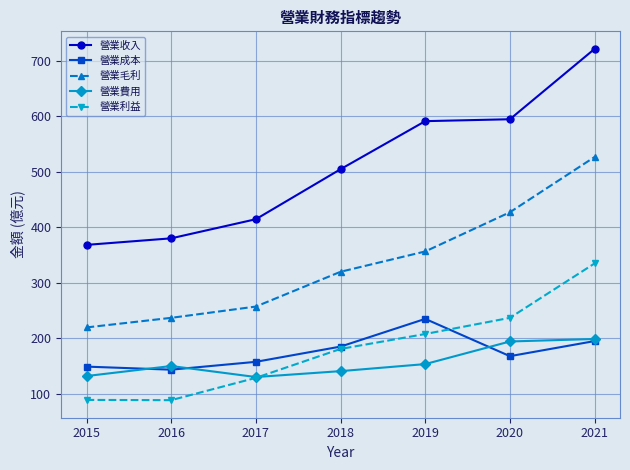

How many lines are shown in the chart?

5